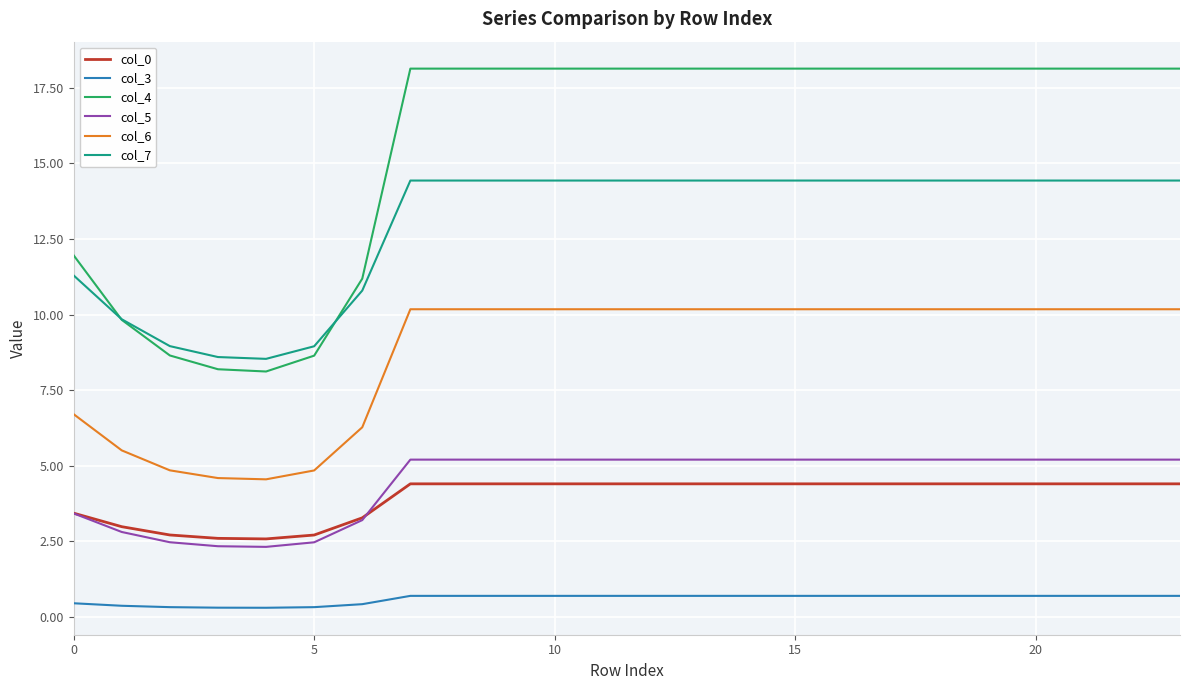

Which series has the widest spread of values?

col_4